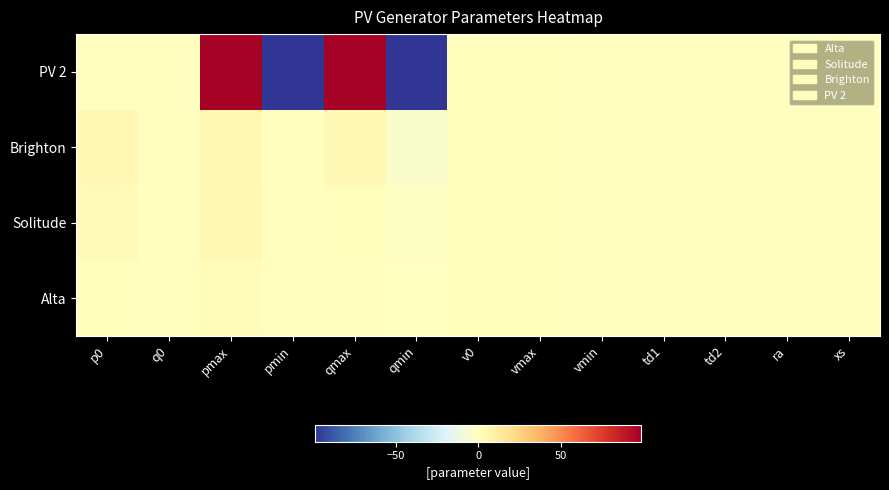

Which has a higher value, pmax or p0?

pmax